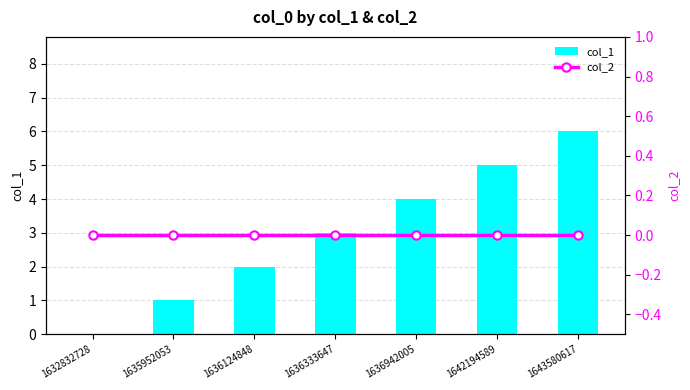

List the series in order of their overall mean, highest first.

col_1, col_2